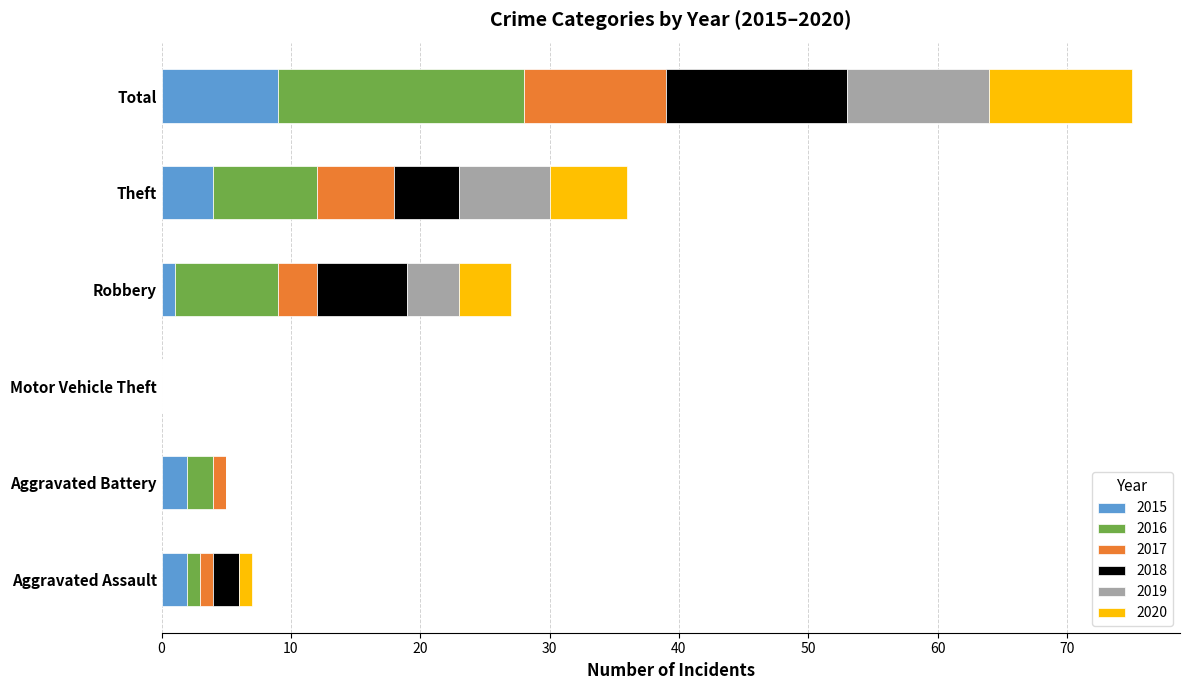

What is the highest value of the 2015 series?

9